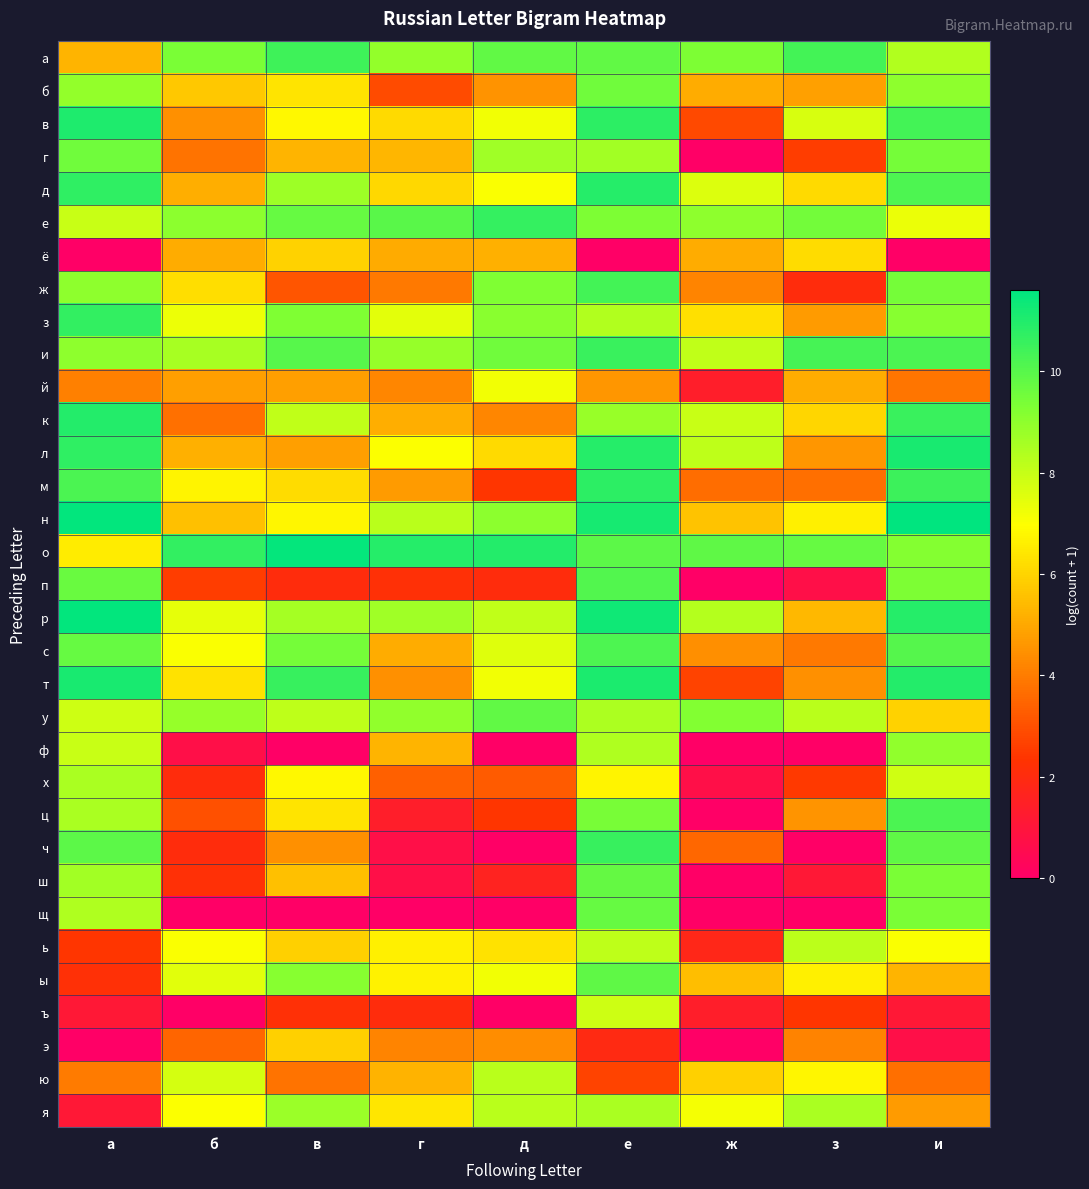

Reading left to right, what are all the values shown in this chart?

а: а=5.3	б=9.4	в=10.5	г=8.9	д=9.8	е=9.8	ж=9.3	з=10.3	и=8.4
б: а=8.9	б=5.7	в=6.4	г=2.9	д=4.5	е=9.5	ж=5.1	з=4.8	и=9.0
в: а=11.0	б=4.5	в=6.8	г=6.2	д=7.2	е=10.8	ж=2.8	з=7.7	и=10.4
г: а=9.5	б=3.8	в=5.3	г=5.3	д=8.7	е=8.7	ж=0.0	з=2.6	и=9.5
д: а=10.7	б=5.1	в=8.7	г=6.1	д=7.0	е=10.9	ж=7.6	з=6.1	и=10.2
е: а=8.0	б=9.1	в=9.7	г=10.0	д=10.6	е=9.3	ж=9.0	з=9.5	и=7.3
ё: а=0.0	б=5.1	в=6.0	г=5.1	д=5.2	е=0.0	ж=5.1	з=6.2	и=0.0
ж: а=9.0	б=6.2	в=3.1	г=3.9	д=9.3	е=10.4	ж=4.2	з=2.1	и=9.4
з: а=10.7	б=7.3	в=9.3	г=7.4	д=9.1	е=8.4	ж=6.3	з=4.7	и=9.2
и: а=9.0	б=8.5	в=10.0	г=8.9	д=9.5	е=10.6	ж=8.1	з=10.3	и=10.2
й: а=4.1	б=4.8	в=4.8	г=4.2	д=7.2	е=4.6	ж=1.4	з=5.1	и=3.8
к: а=10.9	б=3.8	в=8.1	г=5.2	д=4.2	е=8.8	ж=8.0	з=6.1	и=10.5
л: а=10.7	б=5.2	в=4.8	г=7.0	д=6.2	е=10.9	ж=8.1	з=4.6	и=11.1
м: а=10.2	б=6.7	в=6.2	г=4.7	д=2.4	е=10.8	ж=3.7	з=3.7	и=10.5
н: а=11.5	б=5.6	в=6.8	г=8.3	д=9.1	е=11.2	ж=5.6	з=6.6	и=11.6
о: а=6.6	б=10.7	в=11.5	г=10.9	д=11.0	е=9.9	ж=9.9	з=9.7	и=9.2
п: а=9.7	б=2.6	в=2.1	г=2.2	д=2.1	е=10.1	ж=0.0	з=0.7	и=9.3
р: а=11.5	б=7.4	в=8.6	г=8.7	д=8.1	е=11.3	ж=8.3	з=5.4	и=10.9
с: а=9.7	б=7.0	в=9.5	г=5.1	д=7.5	е=10.2	ж=4.4	з=3.9	и=10.1
т: а=11.2	б=6.3	в=10.6	г=4.5	д=7.2	е=11.1	ж=2.7	з=4.5	и=11.0
у: а=7.9	б=8.9	в=8.2	г=9.0	д=9.8	е=8.5	ж=9.2	з=8.2	и=6.0
ф: а=8.0	б=0.7	в=0.0	г=5.3	д=0.0	е=8.4	ж=0.0	з=0.0	и=9.0
х: а=8.5	б=2.1	в=6.8	г=3.4	д=3.3	е=6.7	ж=0.7	з=2.5	и=7.8
ц: а=8.5	б=3.0	в=6.4	г=1.4	д=2.4	е=9.4	ж=0.0	з=4.6	и=10.2
ч: а=9.9	б=2.1	в=4.5	г=0.7	д=0.0	е=10.6	ж=3.5	з=0.0	и=9.9
ш: а=8.6	б=2.2	в=5.5	г=0.7	д=1.6	е=9.8	ж=0.0	з=1.1	и=9.4
щ: а=8.4	б=0.0	в=0.0	г=0.0	д=0.0	е=9.7	ж=0.0	з=0.0	и=9.3
ь: а=2.4	б=7.1	в=5.9	г=6.6	д=6.3	е=8.2	ж=1.8	з=8.2	и=7.1
ы: а=2.2	б=7.5	в=9.2	г=6.7	д=7.2	е=9.8	ж=5.5	з=6.6	и=5.3
ъ: а=1.1	б=0.0	в=2.2	г=2.1	д=0.0	е=7.9	ж=1.4	з=2.4	и=1.1
э: а=0.0	б=3.5	в=5.9	г=4.2	д=4.4	е=1.9	ж=0.0	з=4.1	и=0.7
ю: а=4.0	б=7.7	в=3.8	г=5.2	д=8.2	е=2.7	ж=5.9	з=6.8	и=3.7
я: а=1.1	б=7.0	в=8.8	г=6.4	д=8.3	е=8.5	ж=7.1	з=8.5	и=4.7